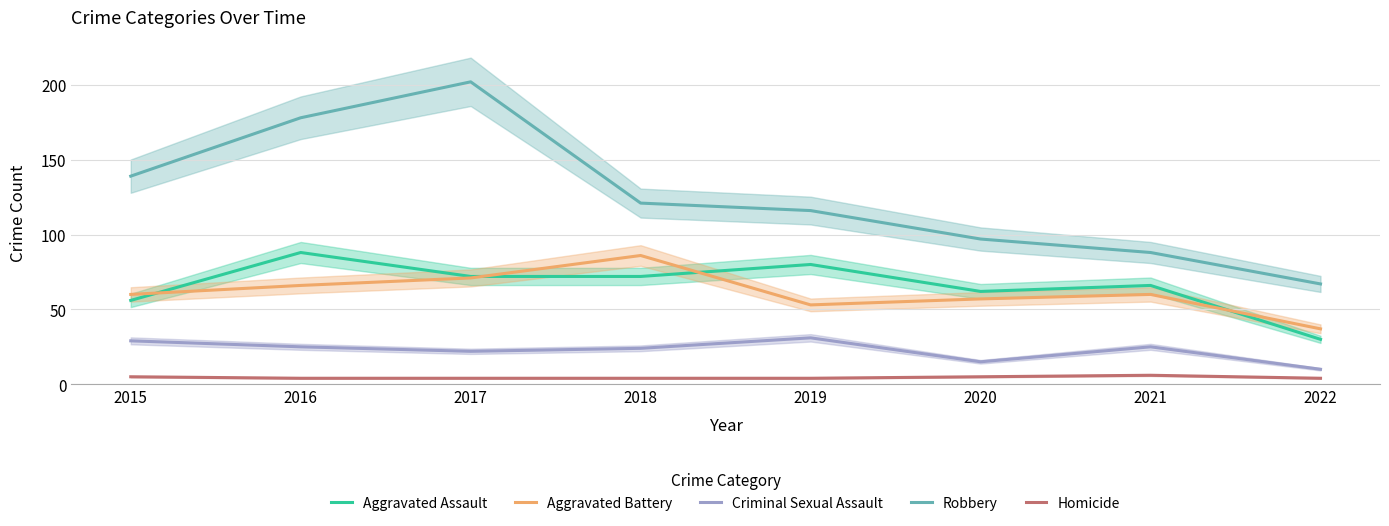

What is the value of the Robbery point at the 5th from the left?

116